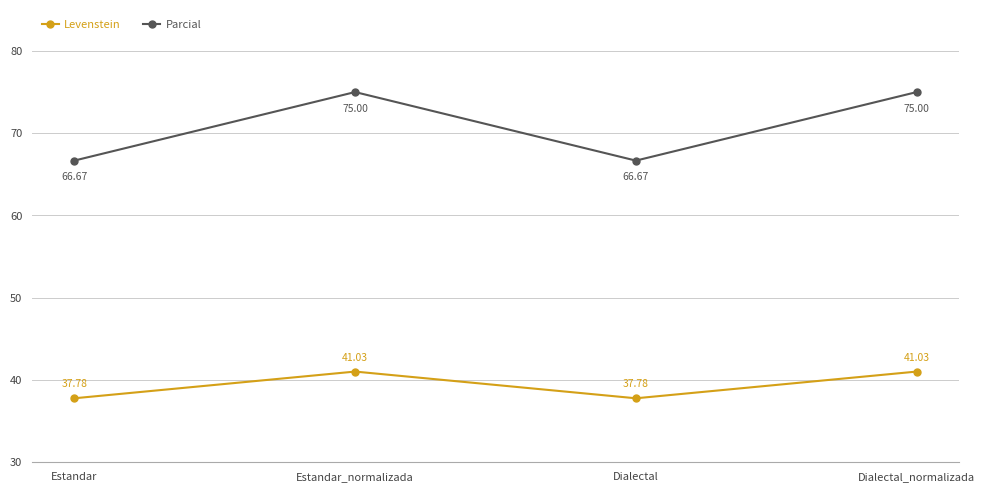

What is the spread (max minus min) of values at Dialectal?

28.9